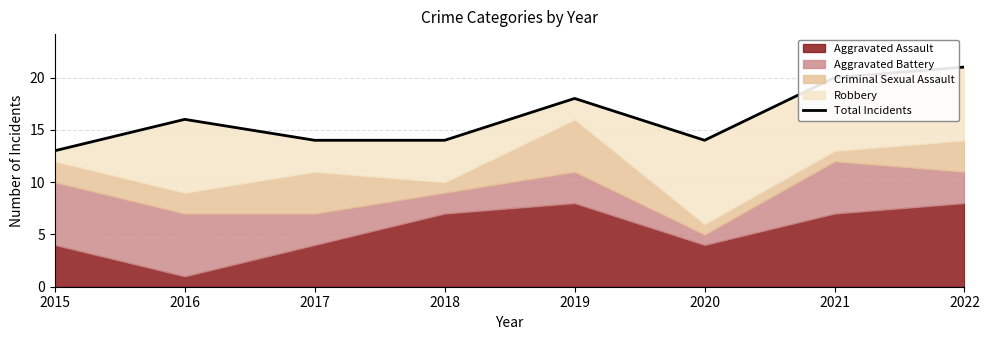

Reading left to right, transcribe all the data shown in this chart.

2015=13	2016=16	2017=14	2018=14	2019=18	2020=14	2021=20	2022=21